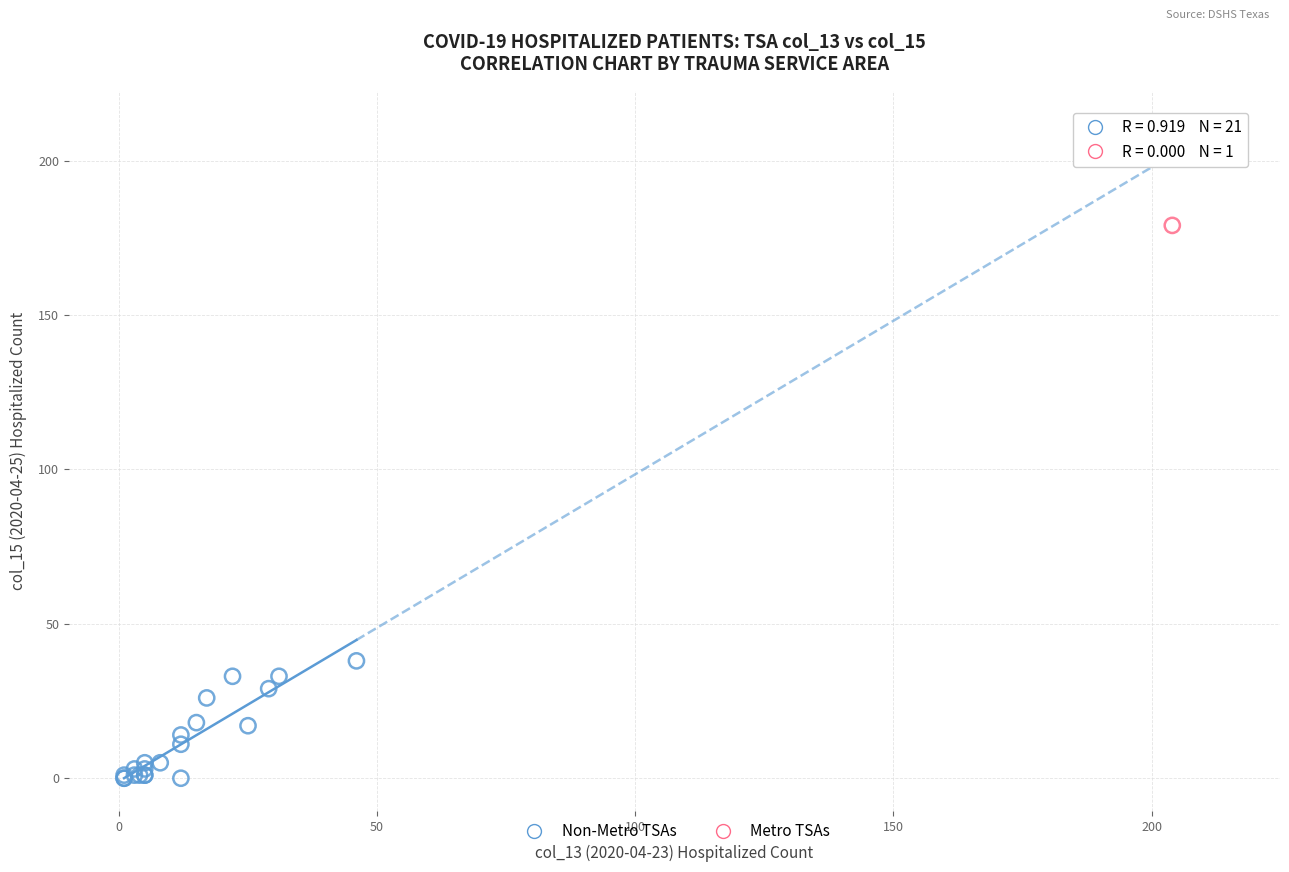

What are all the series names shown in the legend?

Non-Metro TSAs, Metro TSAs